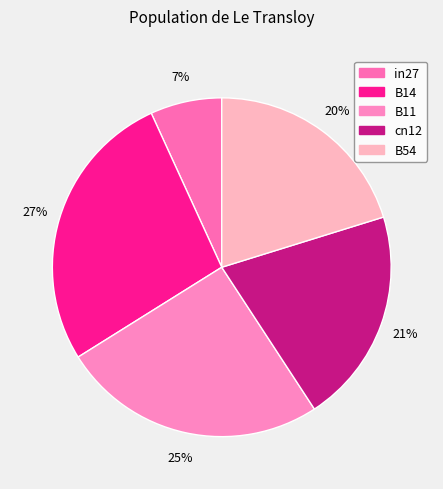

To the nearest percent, what is the average slice percentage?

20%